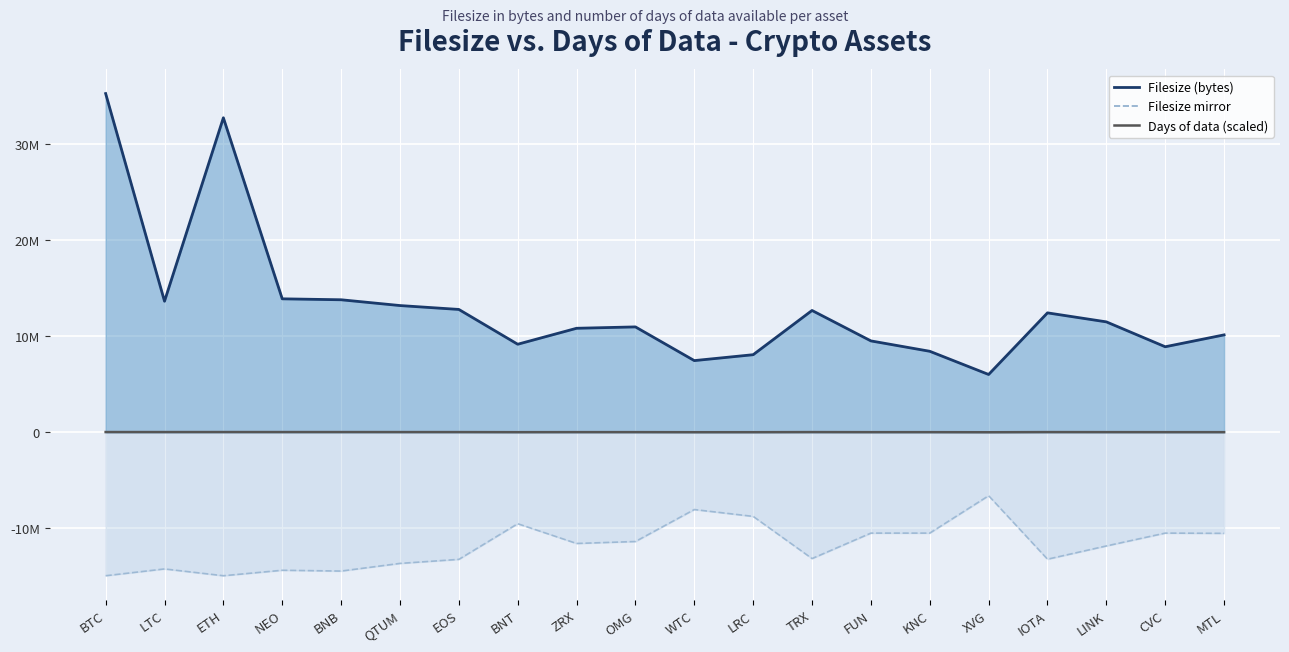

How many categories are shown in the chart?

20